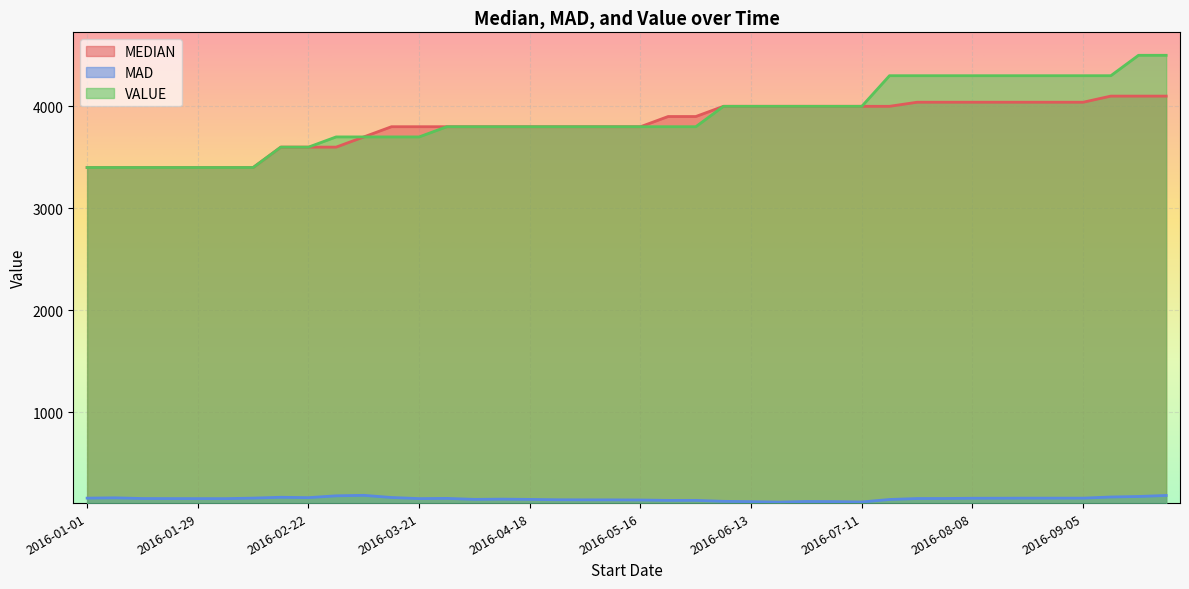

What is the difference between the highest and lowest values at 2016-01-08?

3237.1